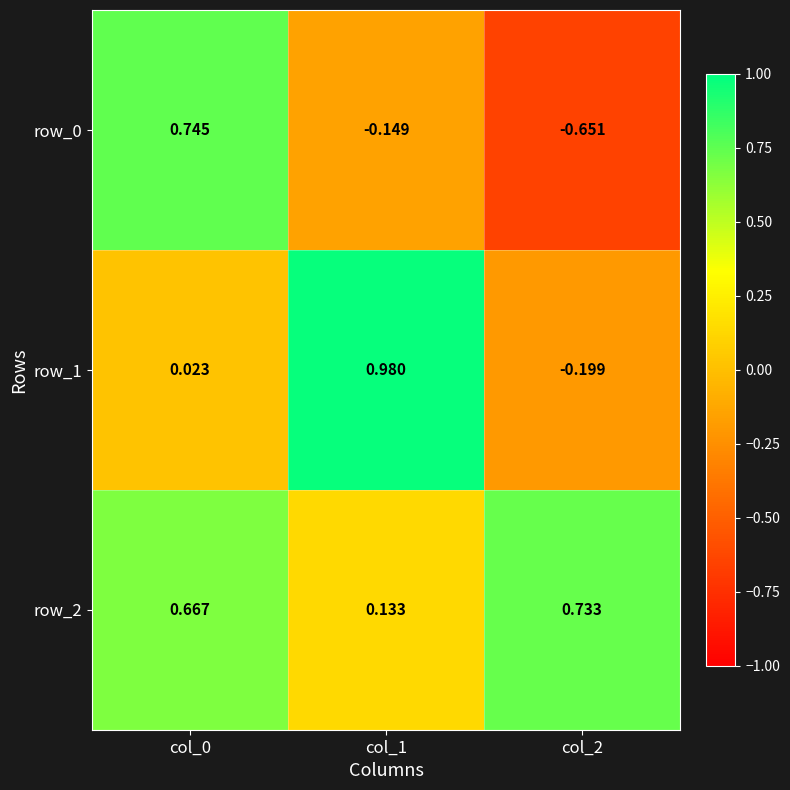

Is the value of row_0 at col_0 greater than the value of row_2 at col_1?

Yes